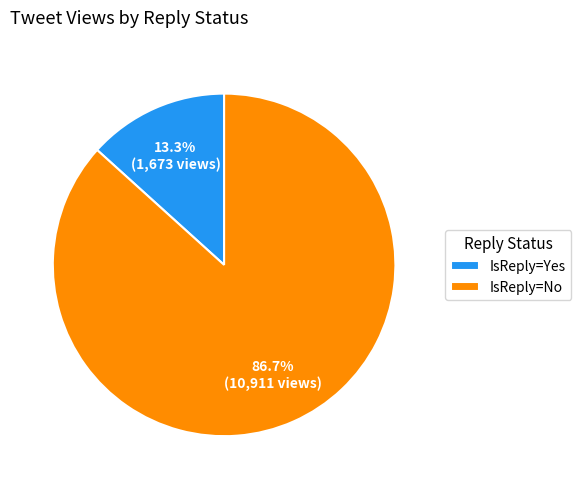

Combined, what portion of the pie is IsReply=Yes and IsReply=No?

100.0%